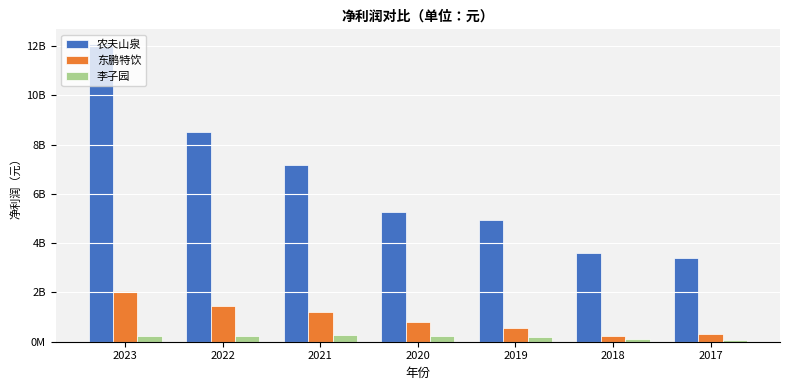

Rank the series by their maximum value, from highest to lowest.

农夫山泉, 东鹏特饮, 李子园